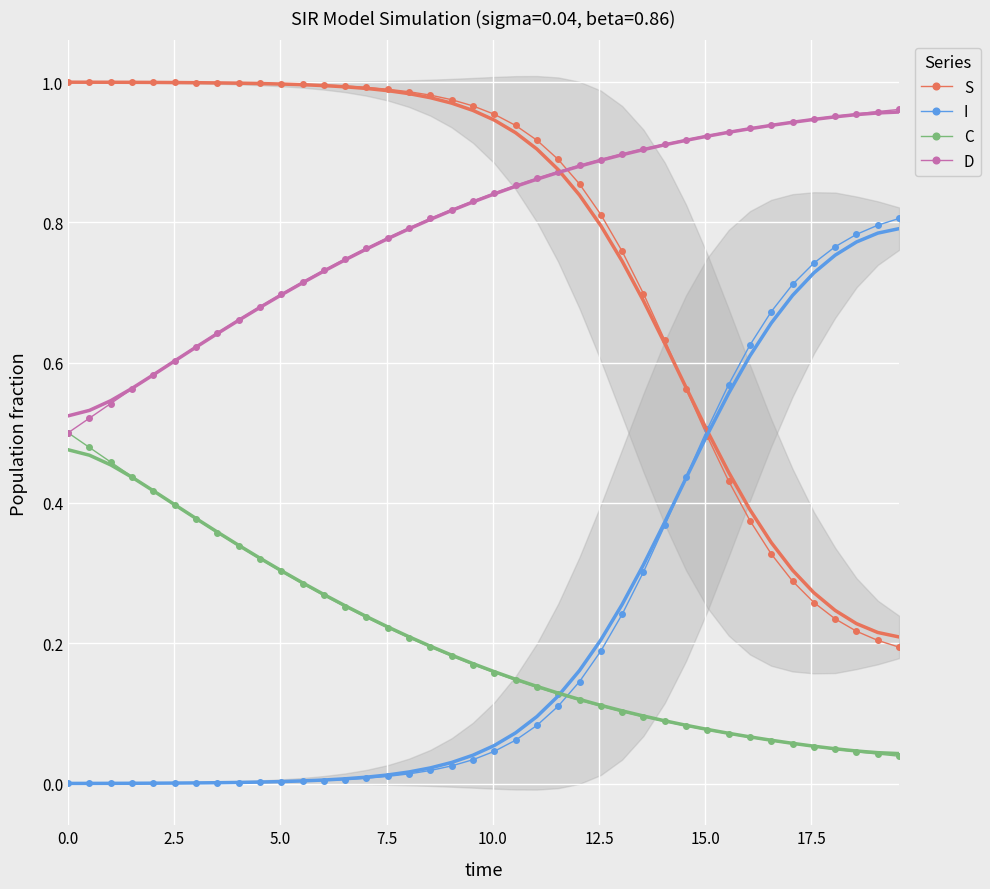

True or false: D and I cross at least once.

False